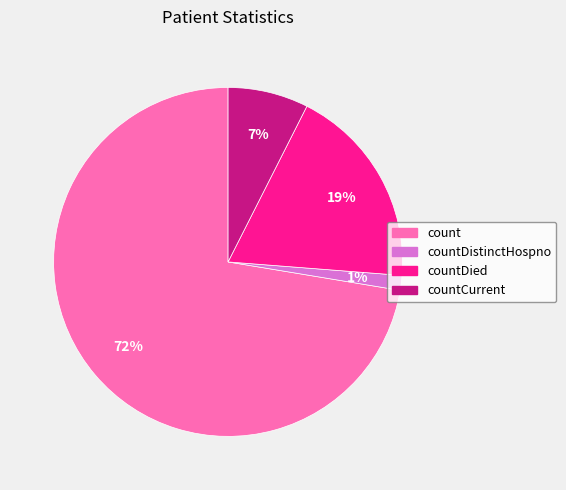

Is there any slice that represents more than half of the pie?

Yes